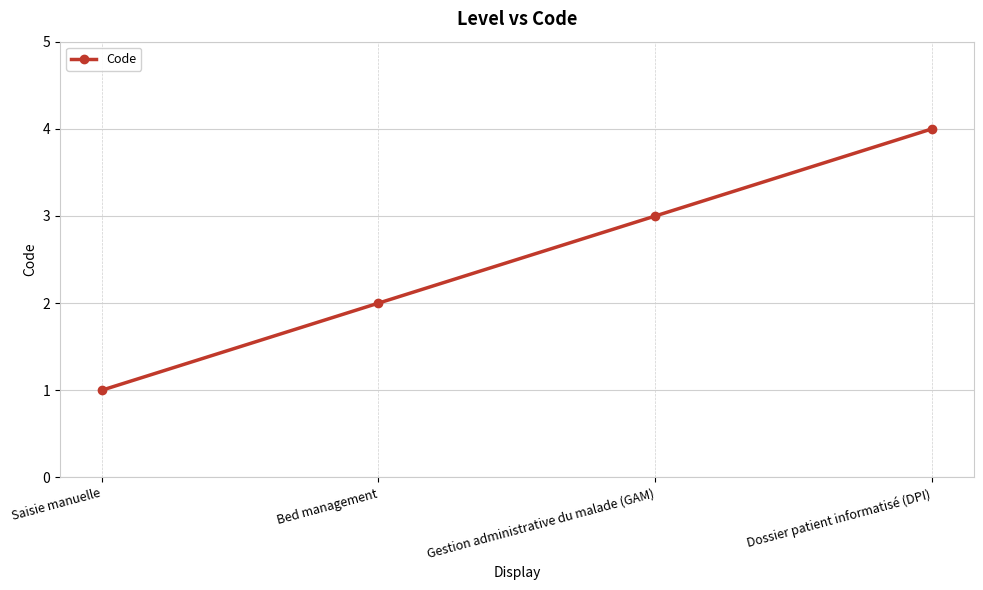

True or false: the data shows 4 at Dossier patient informatisé (DPI).

True